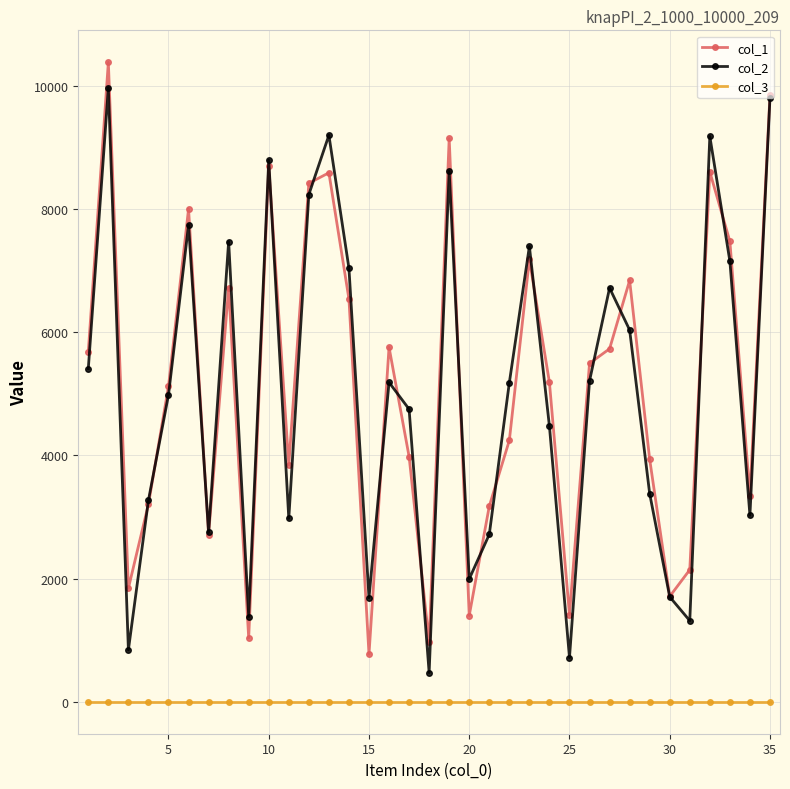

True or false: col_1 has more than 1 points higher than both neighbors.

True